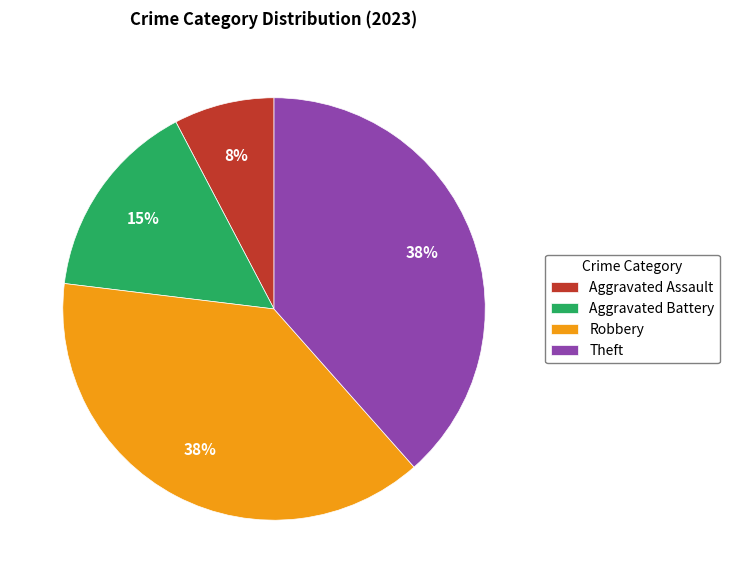

Between Aggravated Battery and Theft, which is larger?

Theft